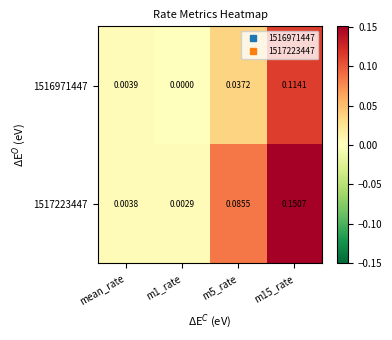

Which series has the widest spread of values?

1517223447